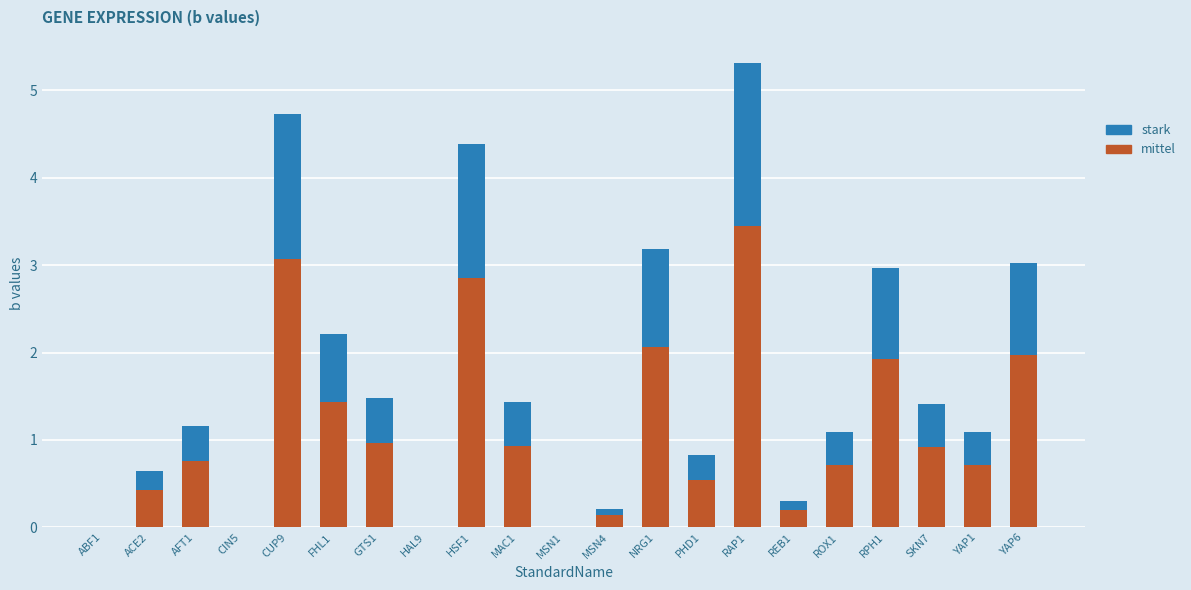

What is the sum of the mittel values at ROX1 and AFT1?

1.5